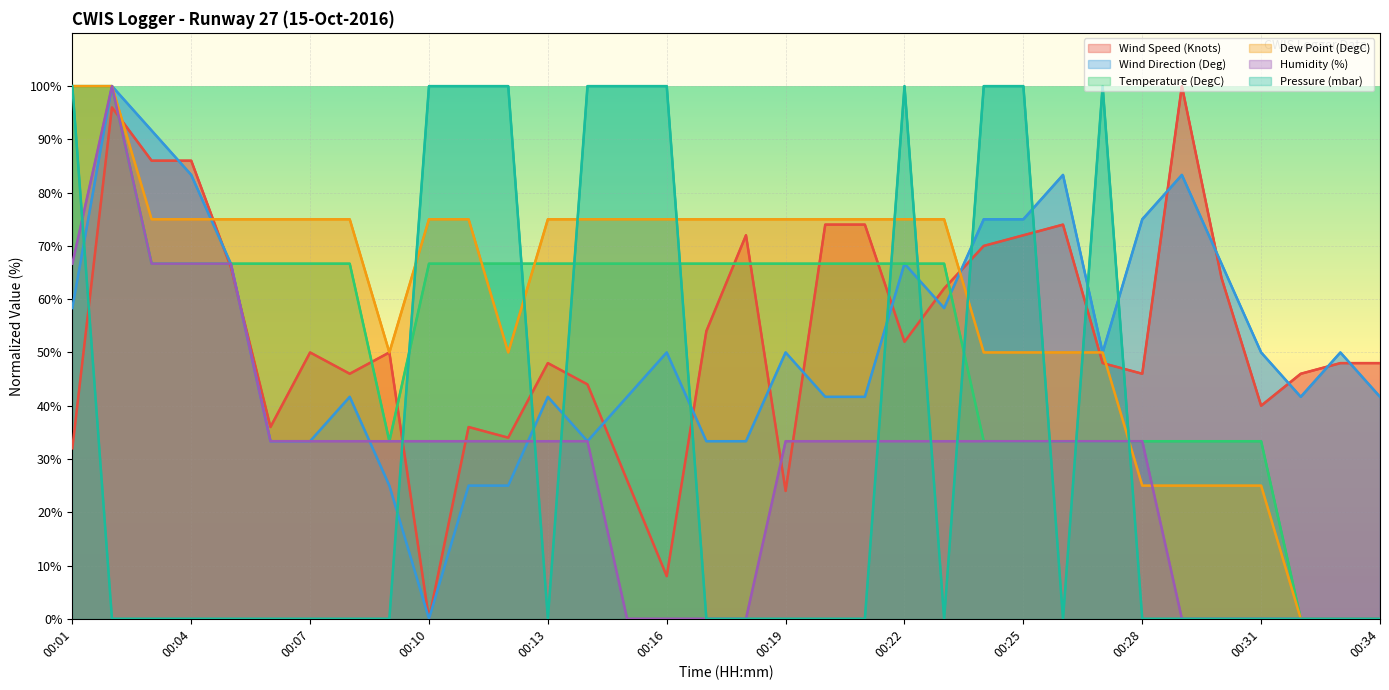

How many lines are shown in the chart?

6